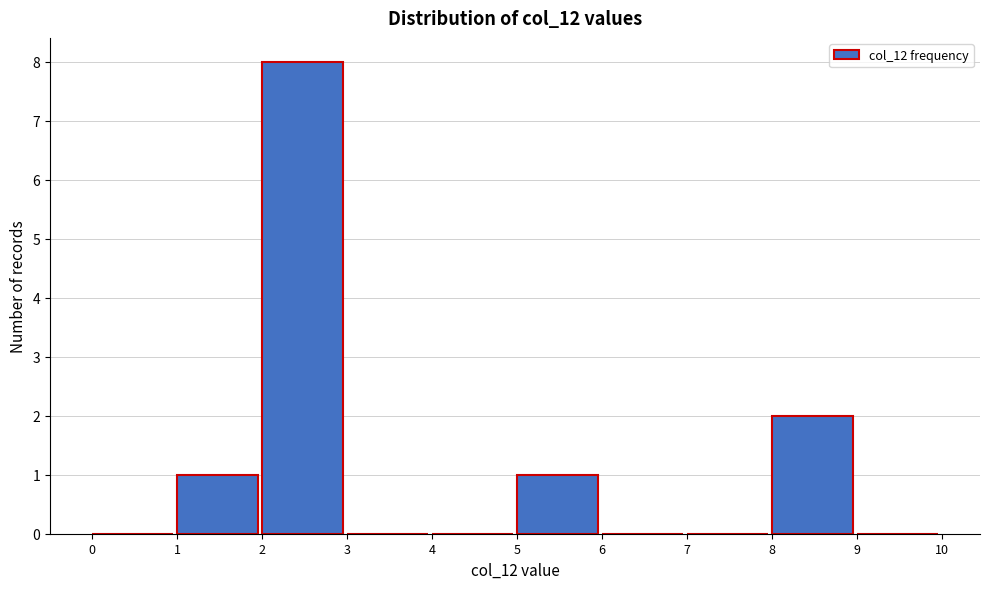

What is the height of the bar covering 8 to 9 on the x-axis? The values are not printed on the chart, so give them approximately, as read against the axis.

2